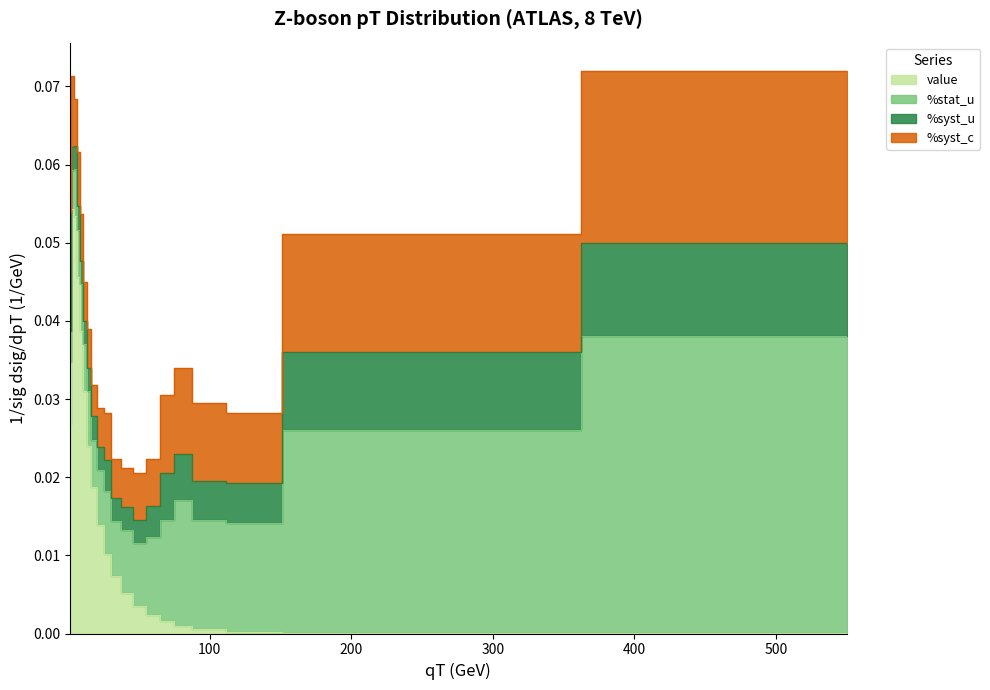

Rank the series by their average value, from highest to lowest.

value, %stat_u, %syst_c, %syst_u